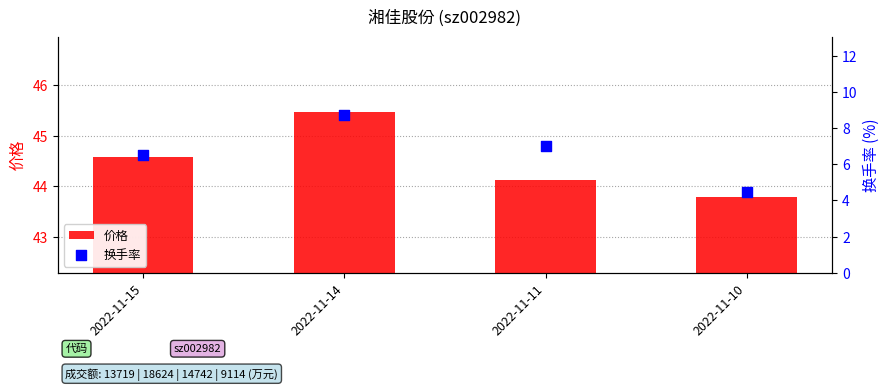

What is the total value across all series at 2022-11-10?

48.2